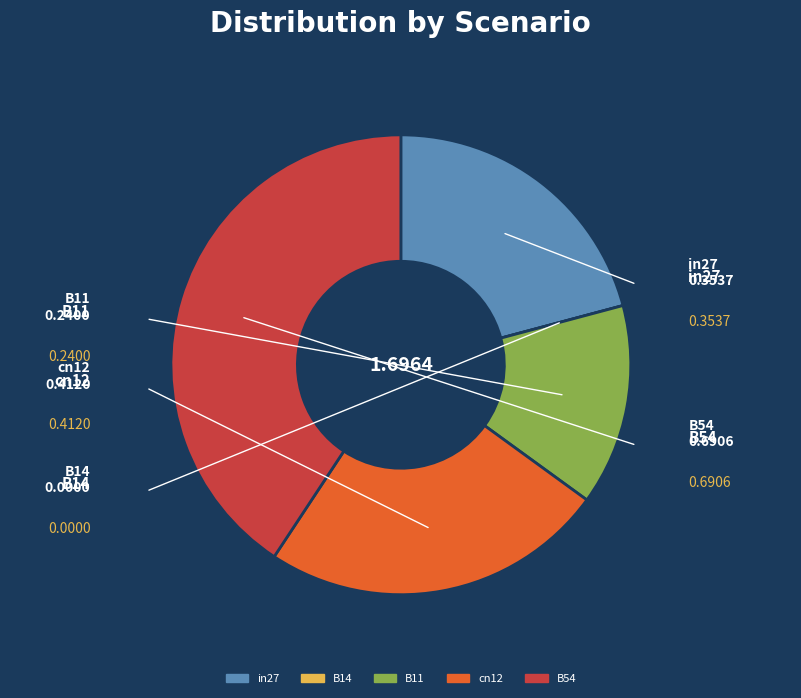

True or false: B54 accounts for 41% of the total.

True